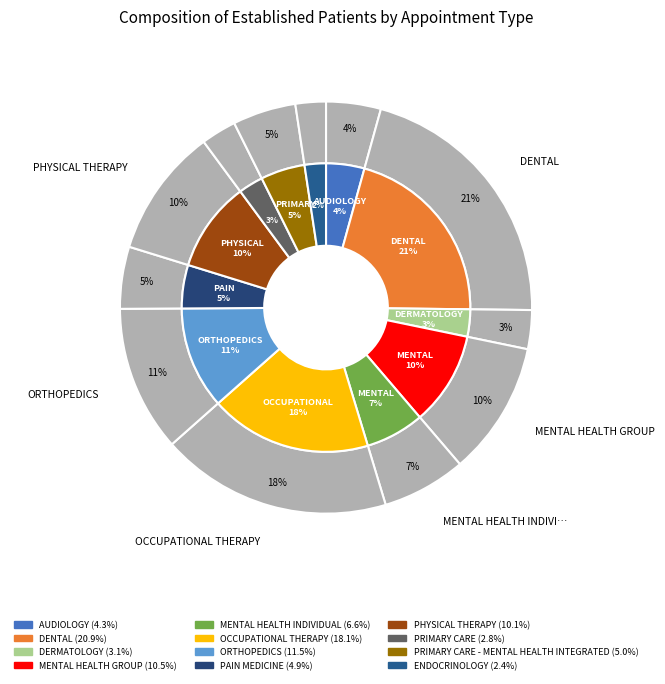

What portion of the pie excludes PRIMARY CARE - MENTAL HEALTH INTEGRATED?

95.0%